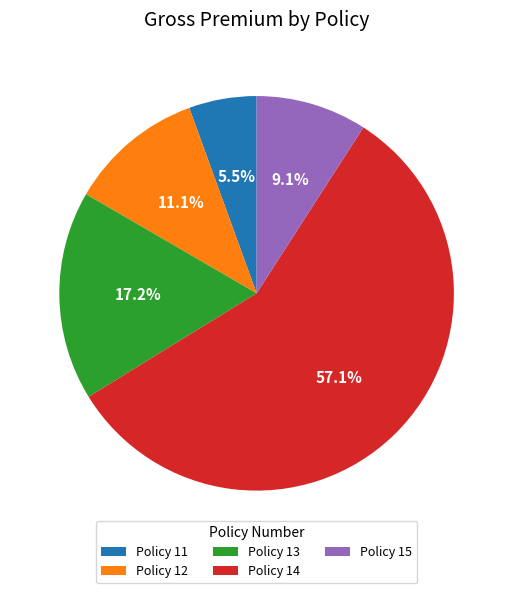

Combined, what portion of the pie is Policy 11 and Policy 15?

14.6%